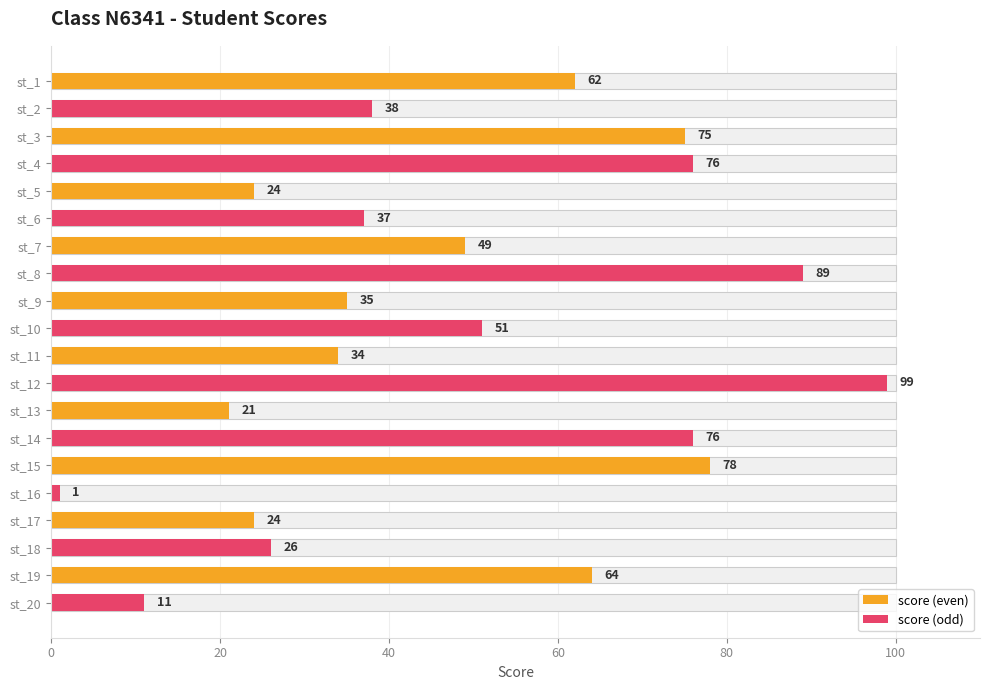

What is the greatest value displayed?

99